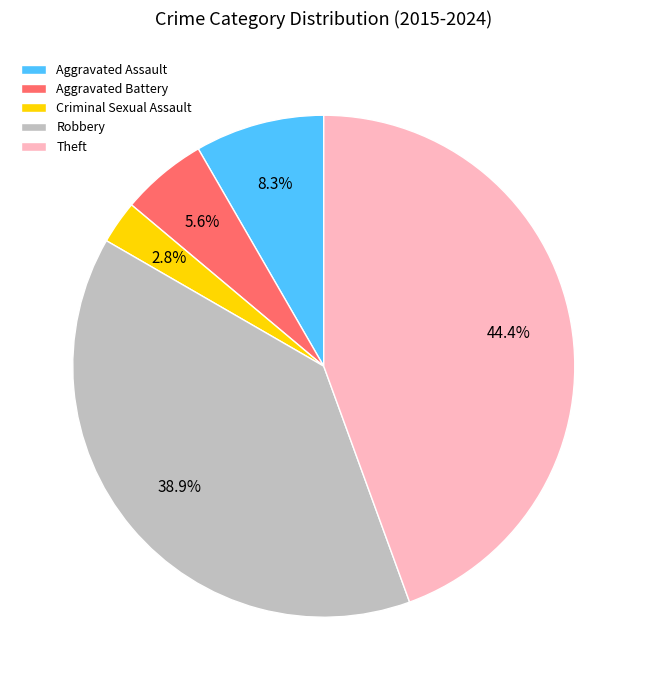

What is the smallest slice in the pie chart?

Criminal Sexual Assault